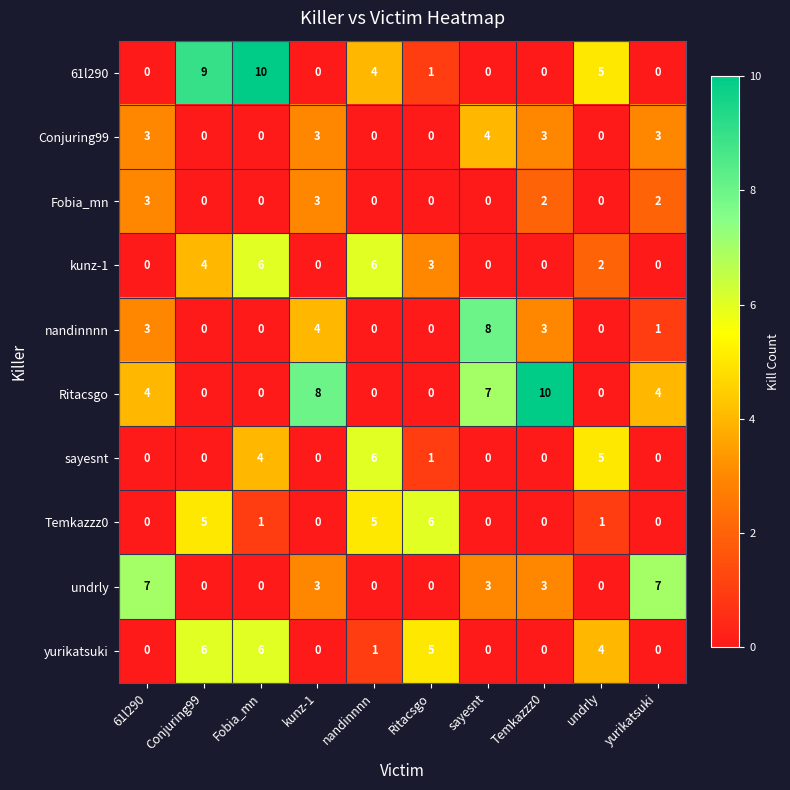

At which label does nandinnnn first exceed 1?

61l290